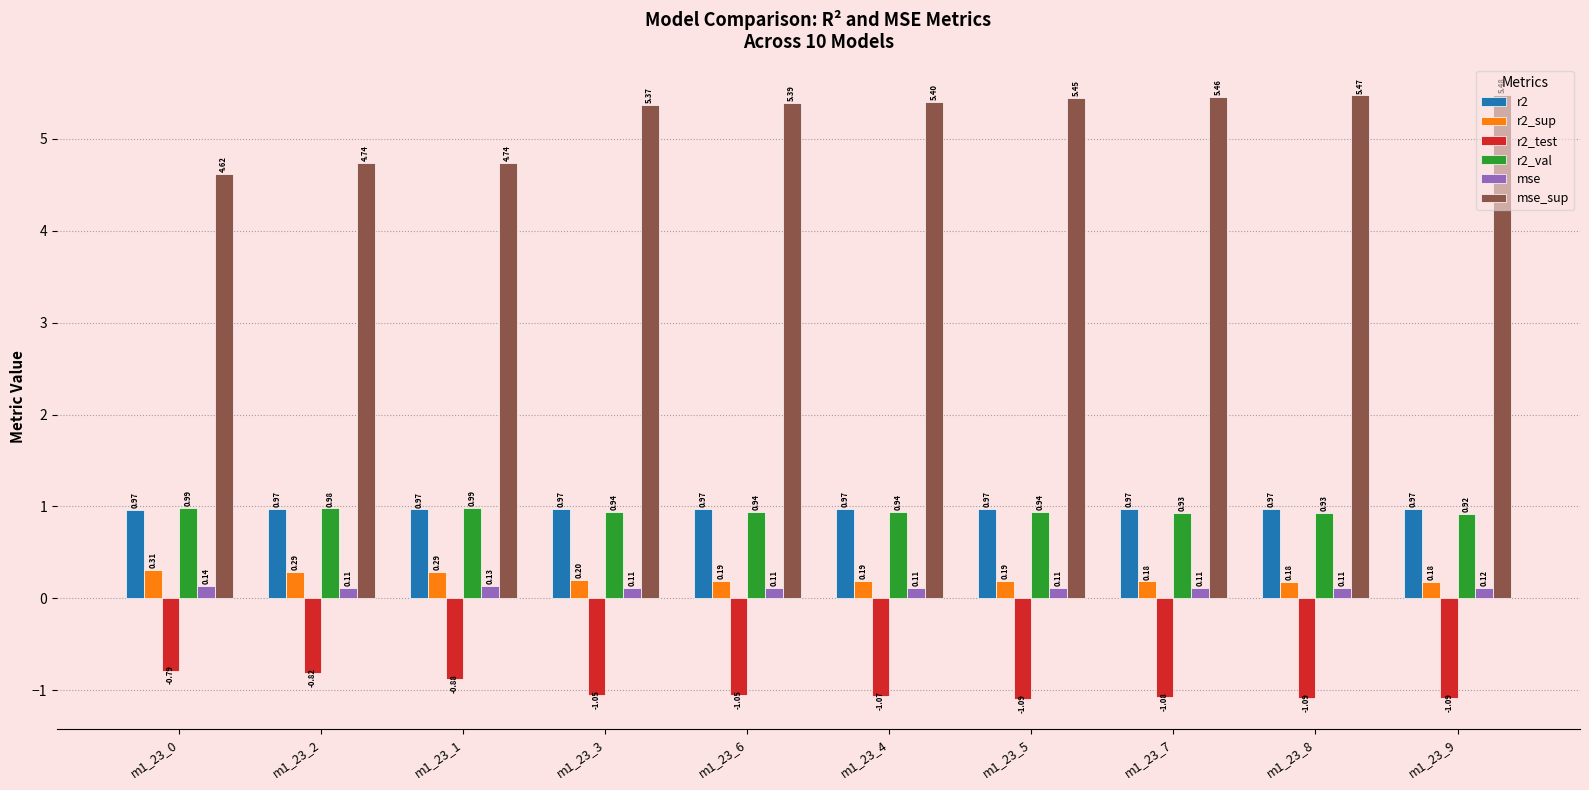

What is the average value of the mse_sup series?

5.2